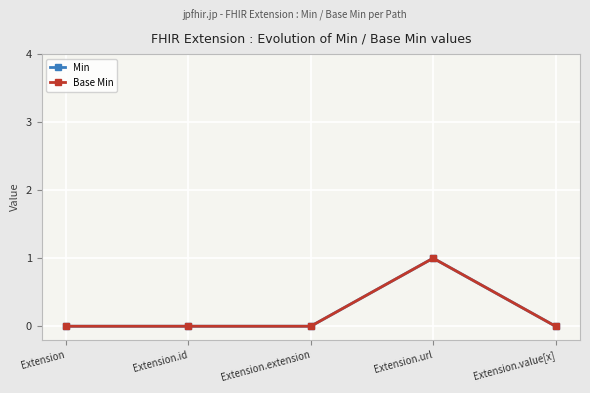

What are all the series names shown in the legend?

Min, Base Min